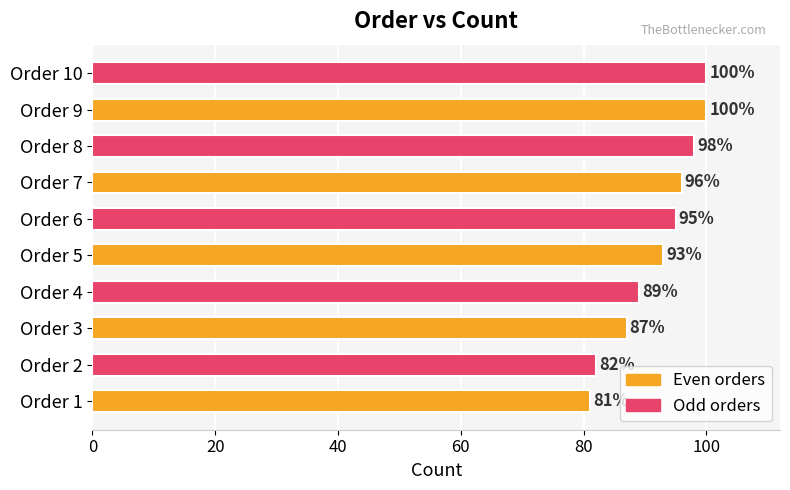

Which label corresponds to the smallest value in the chart?

Order 1